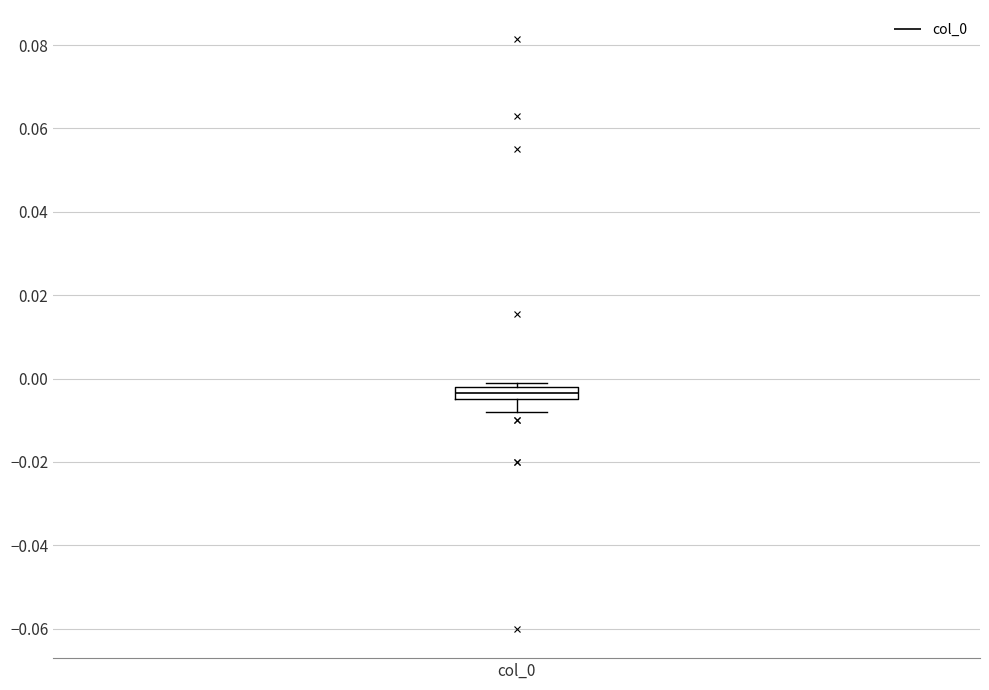

Where is the upper edge of the box for col_0 on the y-axis? The values are not printed on the chart, so give them approximately, as read against the axis.

-0.002